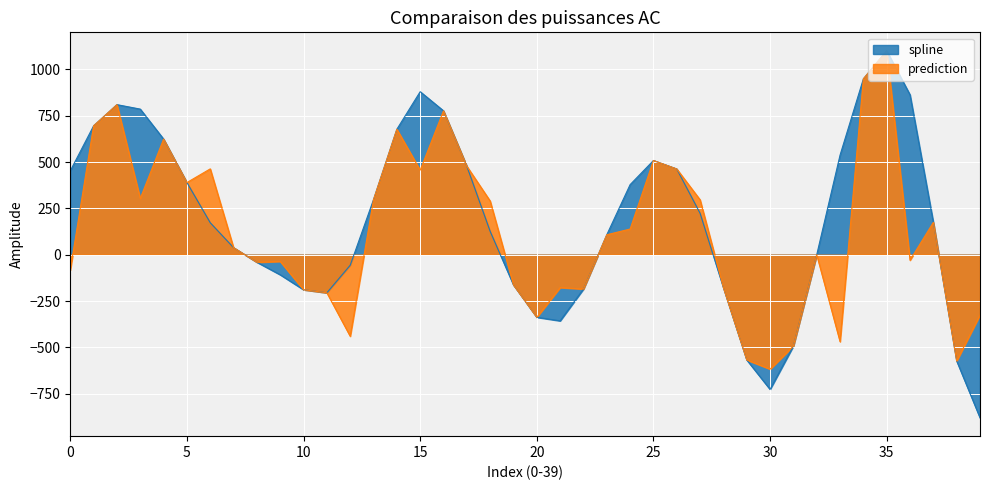

True or false: spline and prediction intersect in this chart.

False